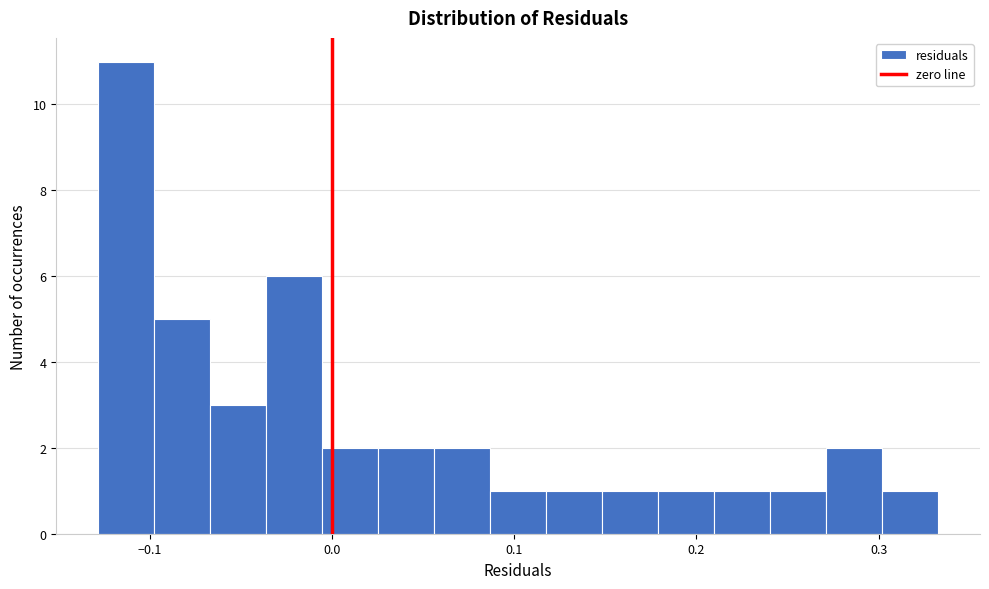

Around what value on the x-axis is the tallest bar? Give the approximate position of its centre, as read against the axis.

-0.11